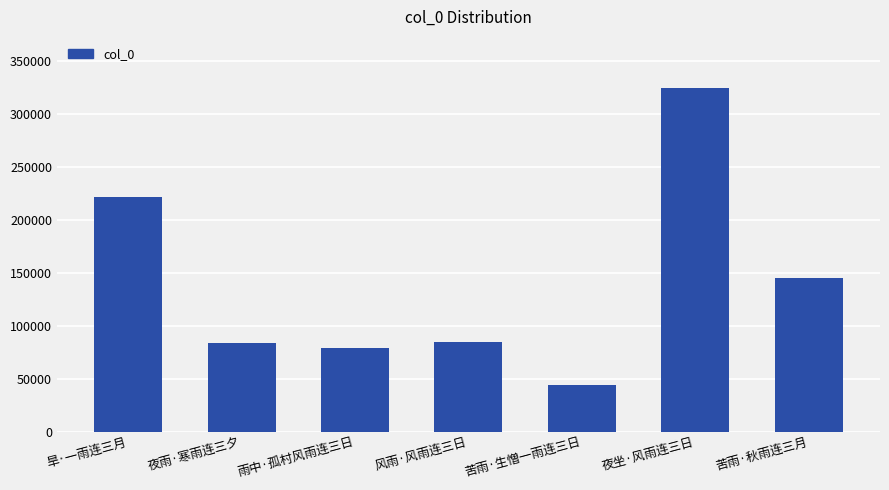

What position from the left is 苦雨·生憎一雨连三日?

5